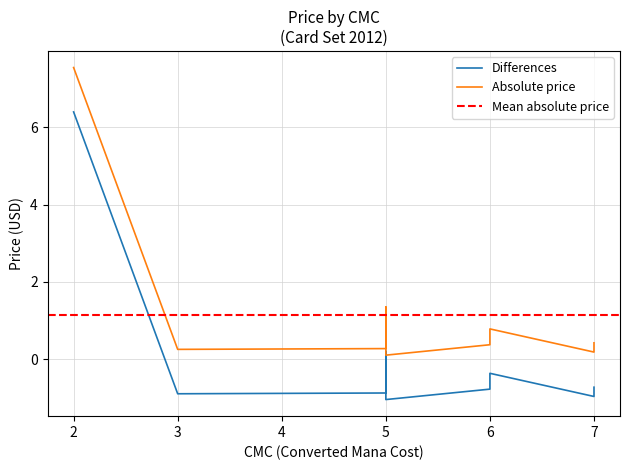

True or false: price and Absolute price cross at least once.

False